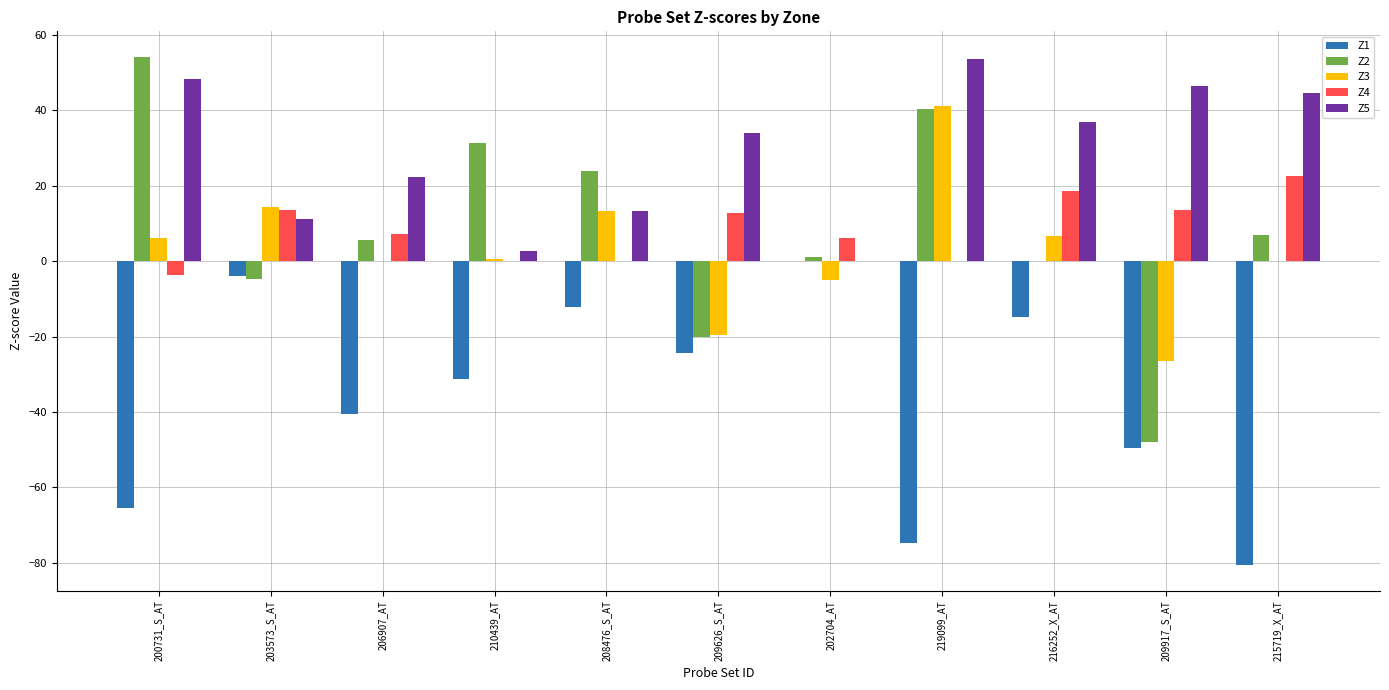

Is it true that Z4 equals 6.5 at 203573_S_AT?

False